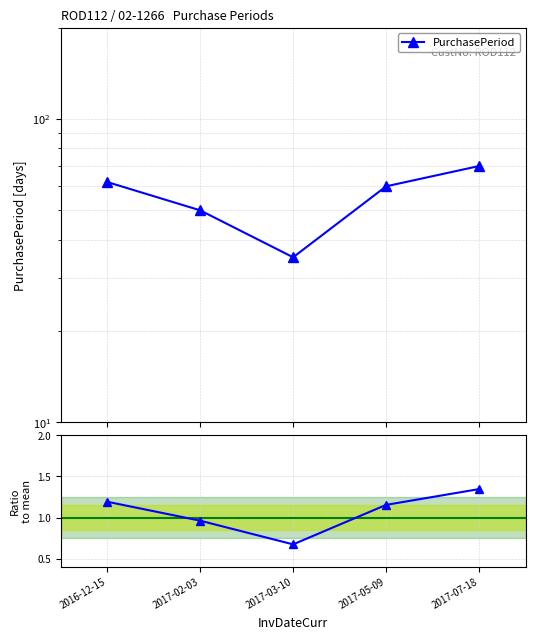

Which category has the lowest value across all series?

2017-03-10